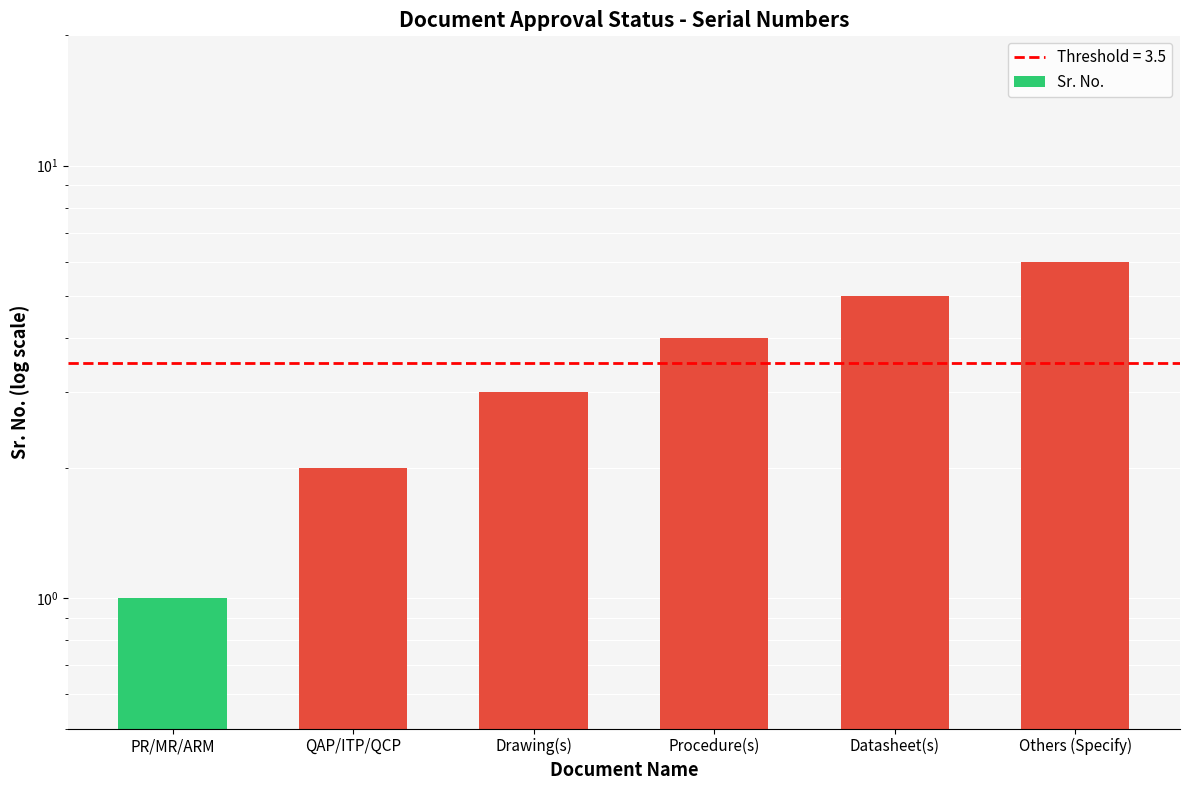

What is the label of the 4th bar from the right?

Drawing(s)